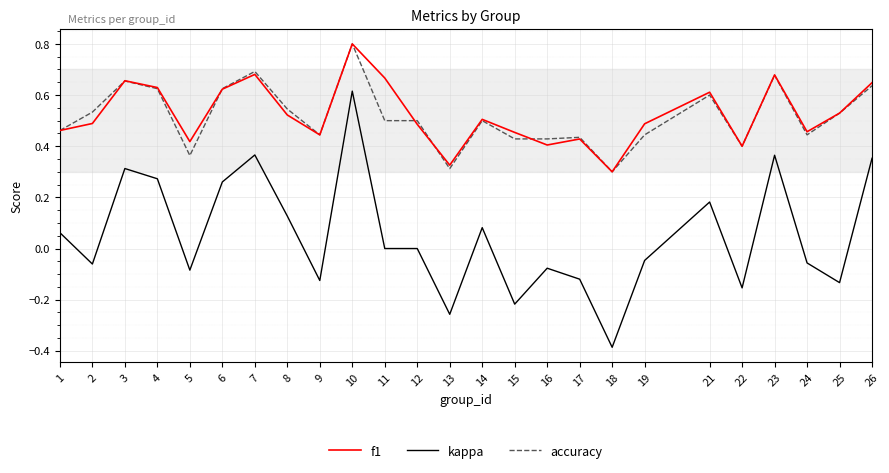

How many interior local valleys does the f1 series have?

7